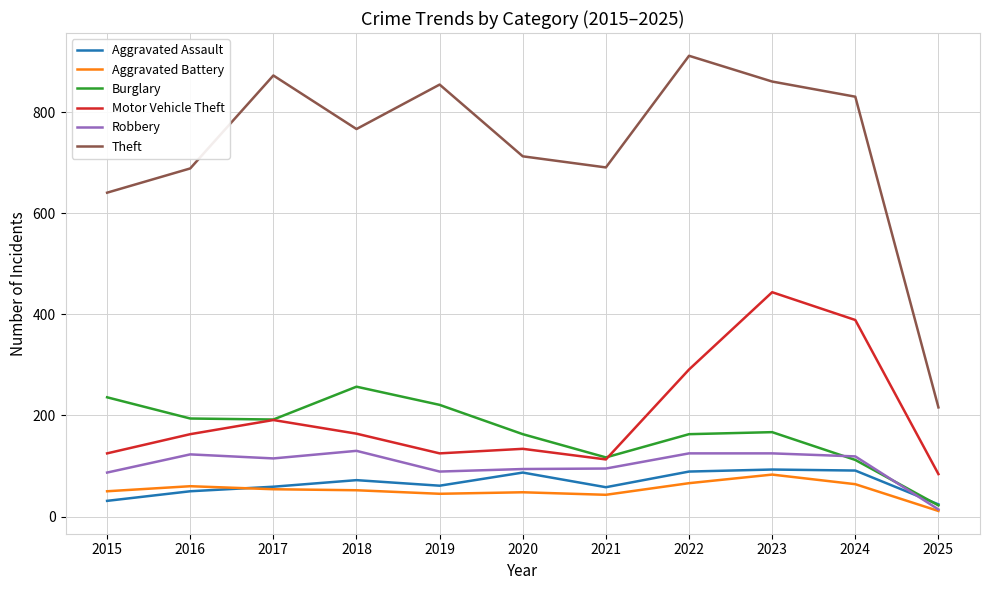

Which series has the widest spread of values?

Theft